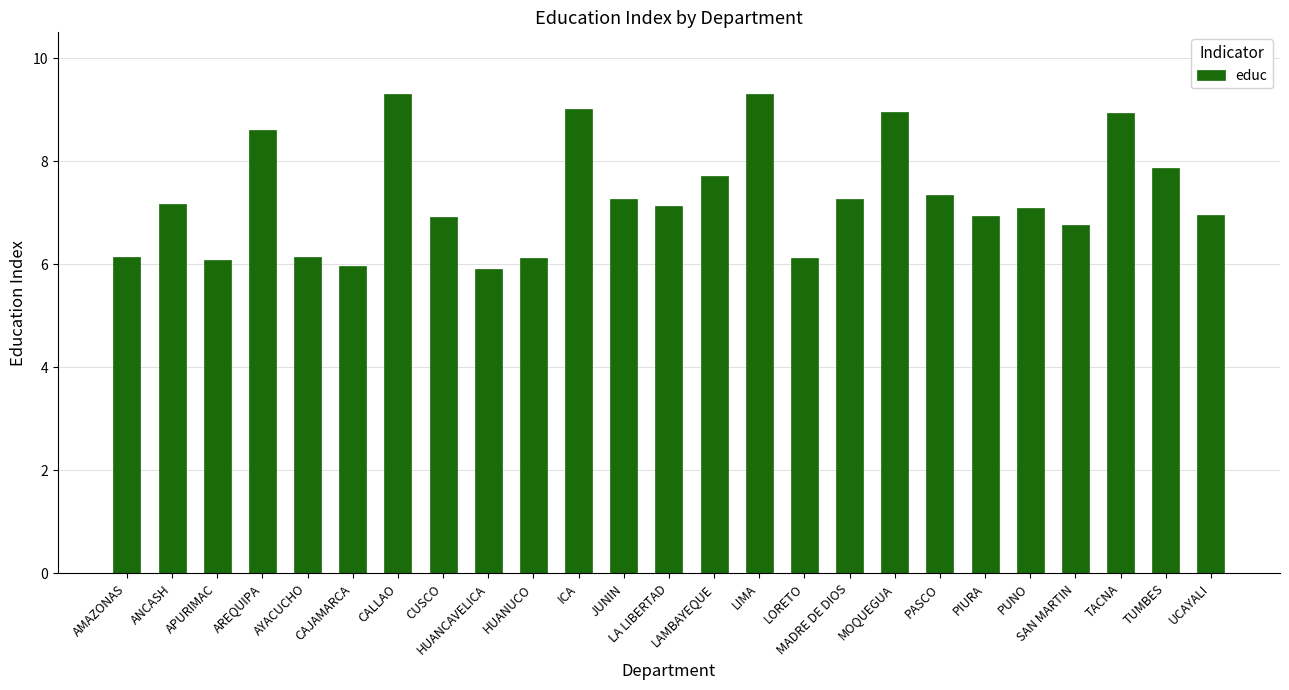

What is the sum of all values?

183.0